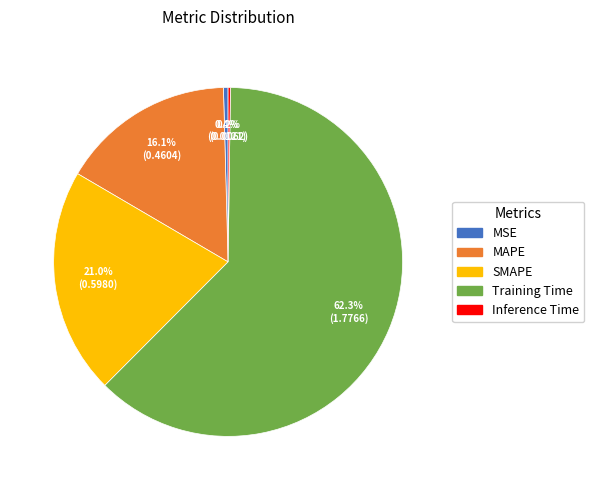

To the nearest percent, what is the average slice percentage?

20%